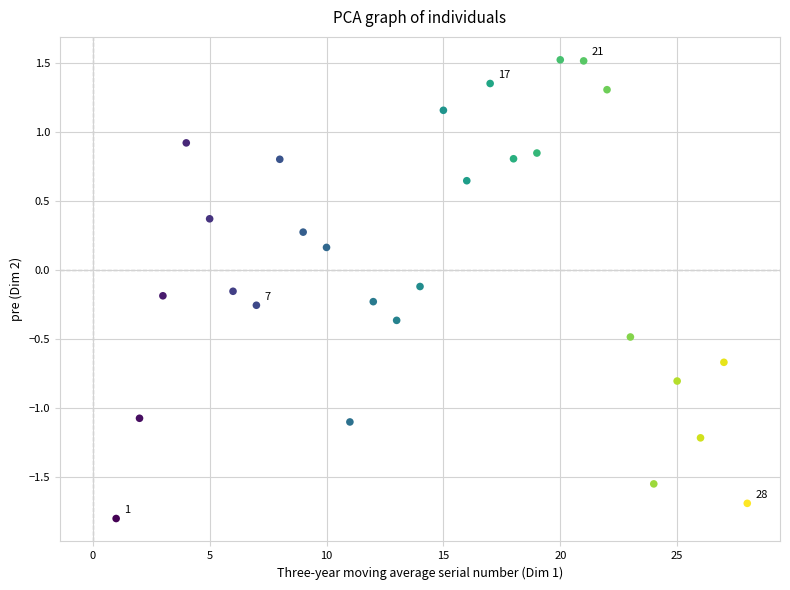

What is the range of Y values (max minus min)?

3.3